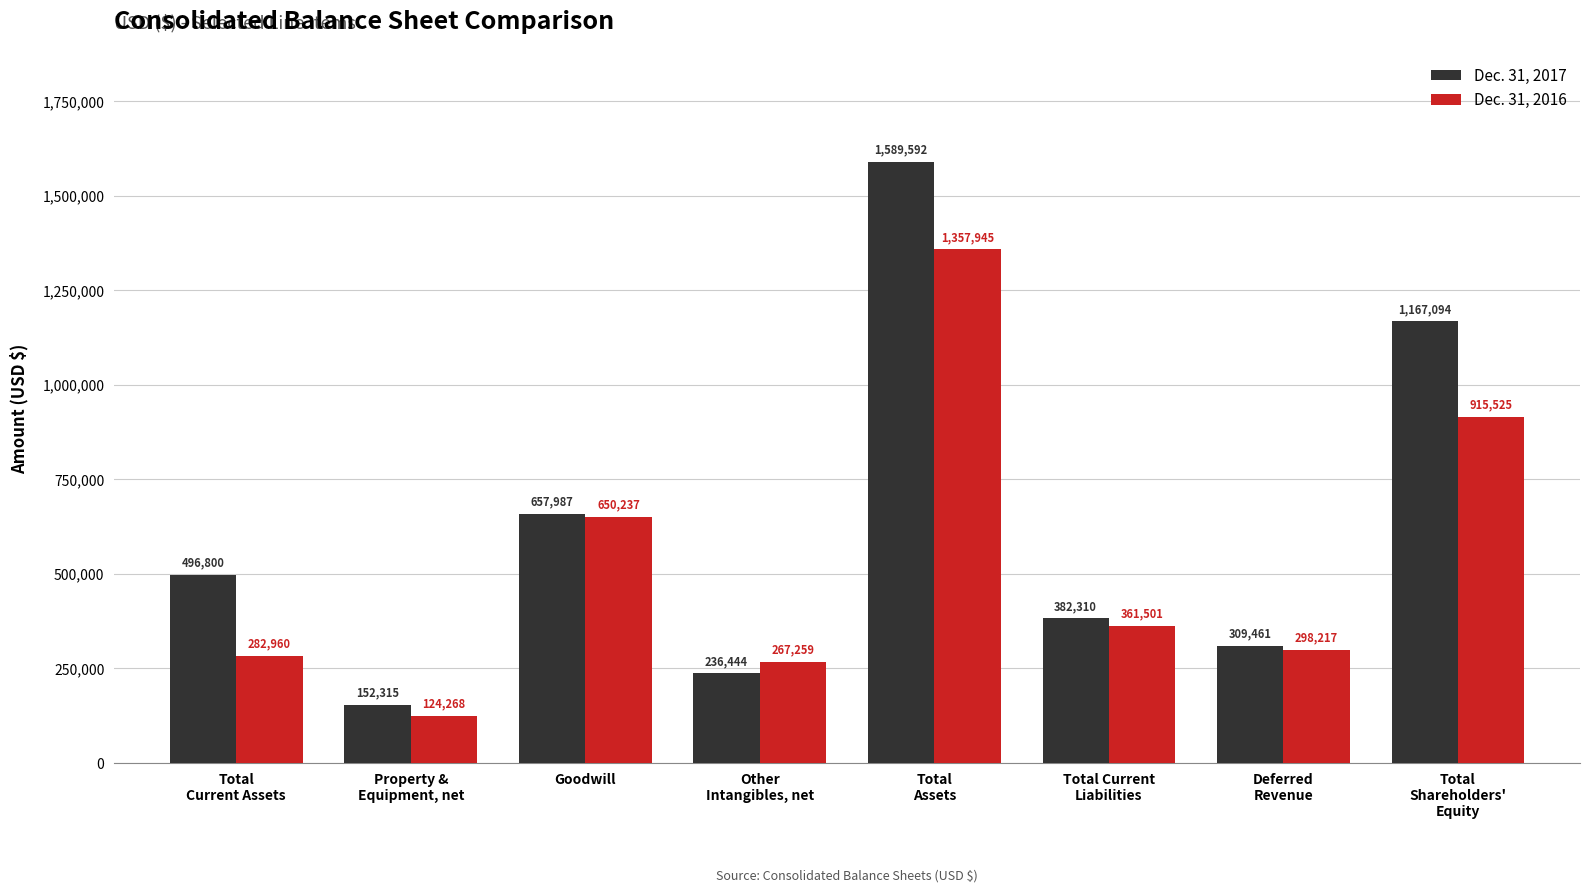

At which category is the sum across all series the highest?

Total assets